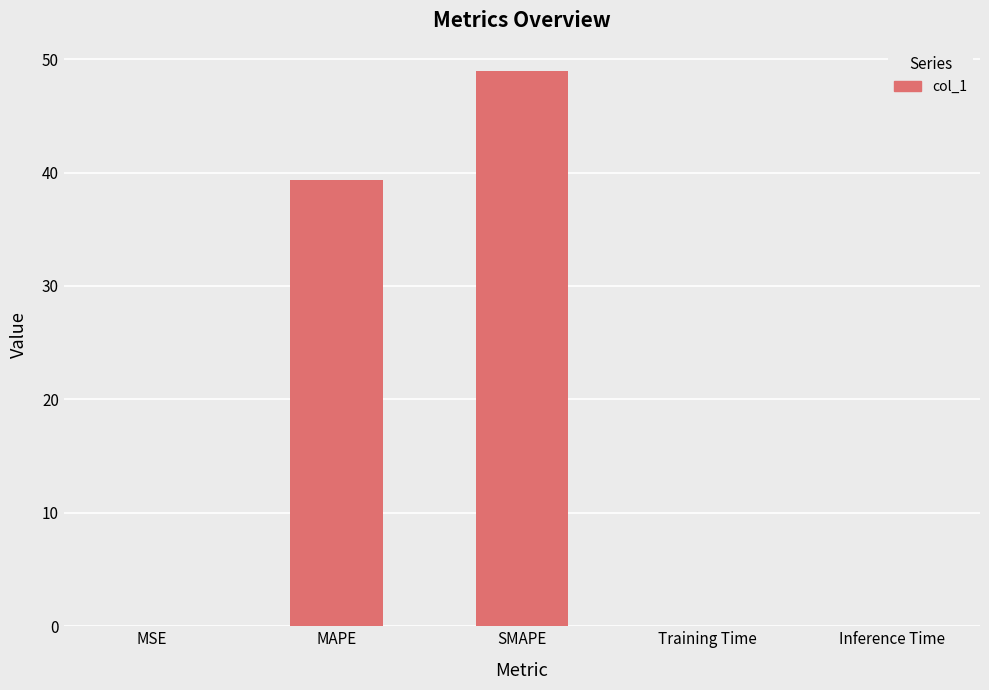

What is the maximum value shown in the chart?

48.9